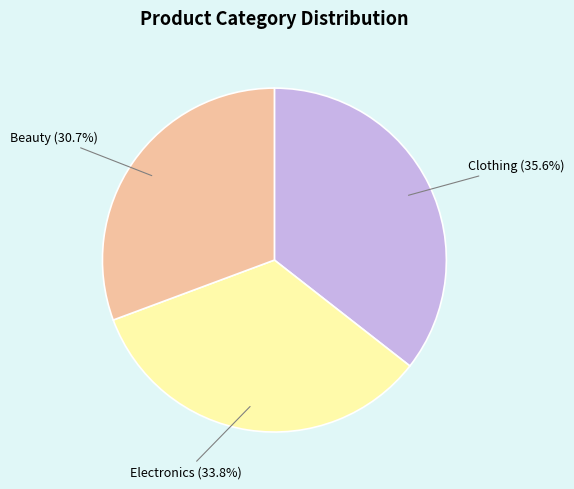

How many slices are in this pie chart?

3